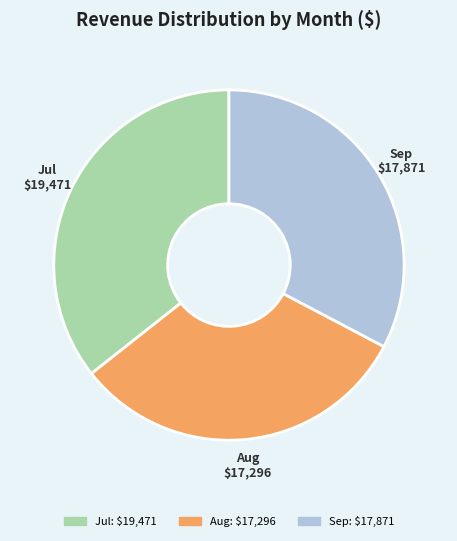

Is there any slice that represents more than half of the pie?

No